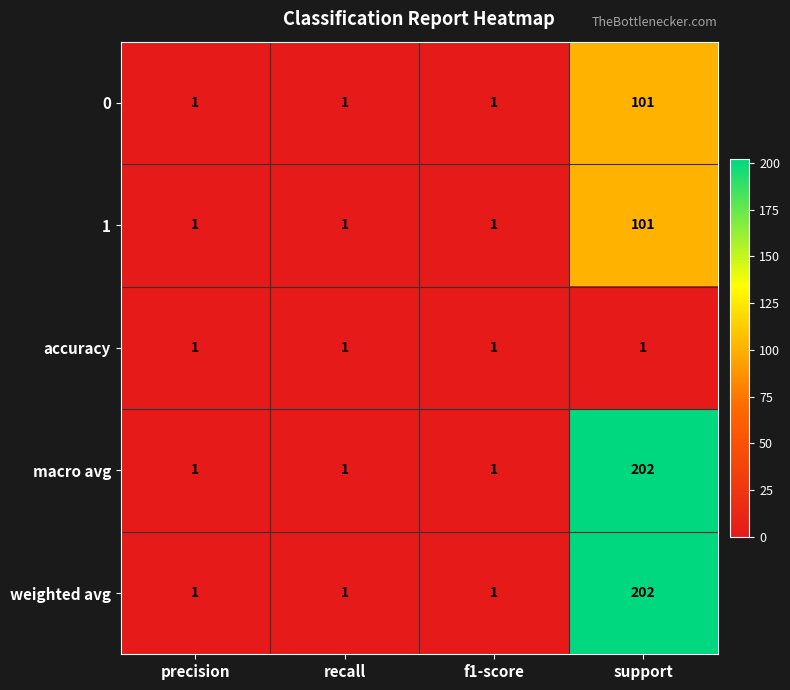

What is the maximum value shown in the chart?

202